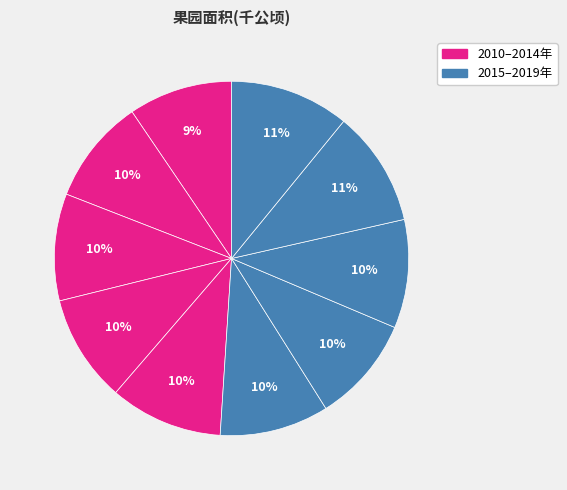

How many slices are in this pie chart?

10